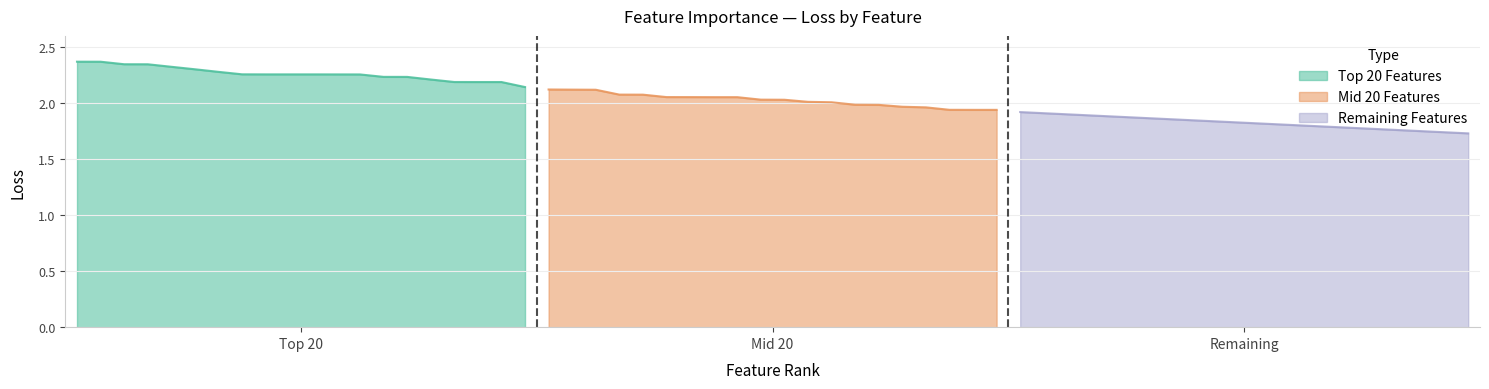

True or false: Mid 20 Features has more than 1 interior local peaks.

False